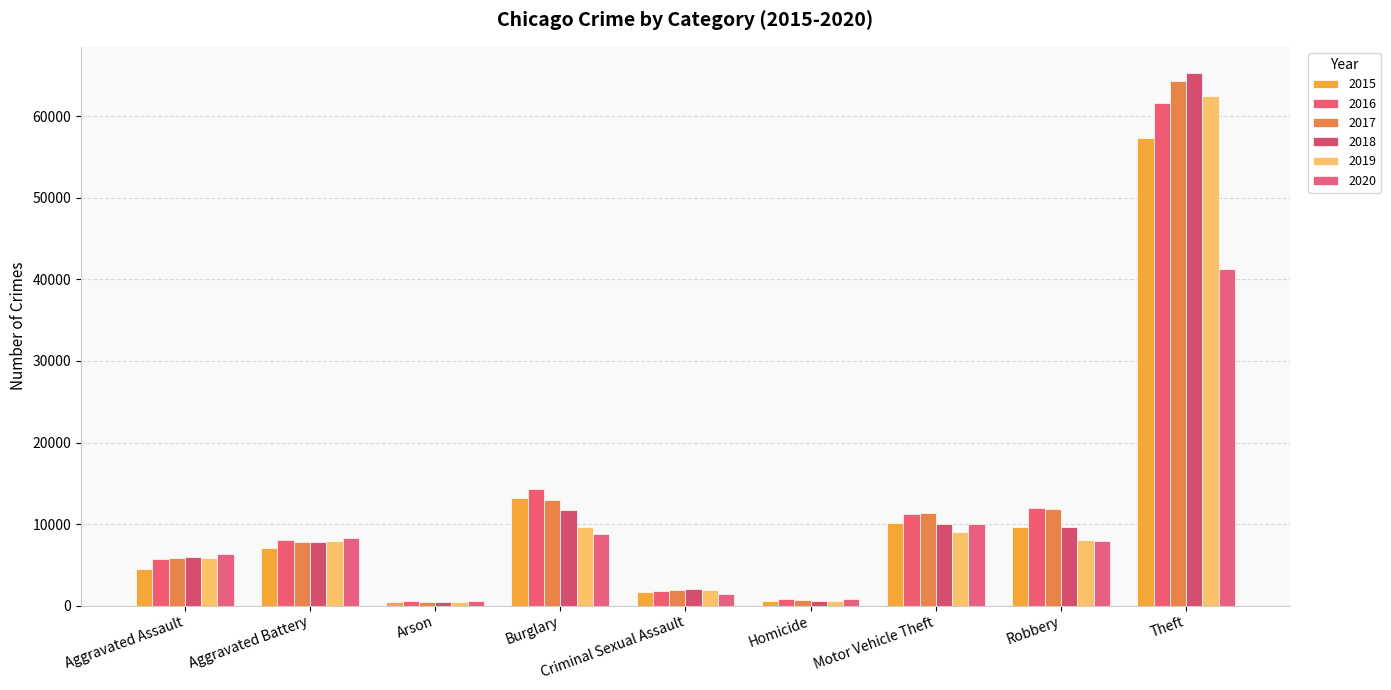

How many data points in 2017 are less than 7845?

4